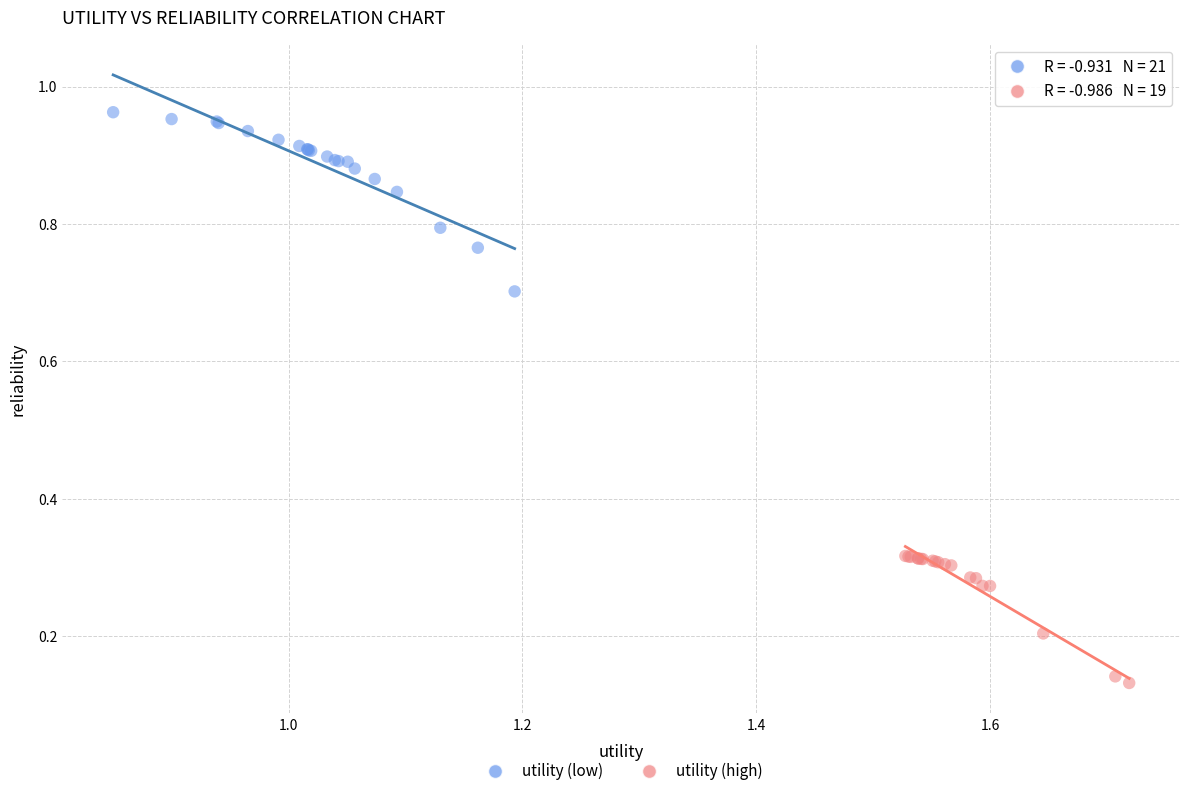

Which series contains the highest Y value?

utility (low)